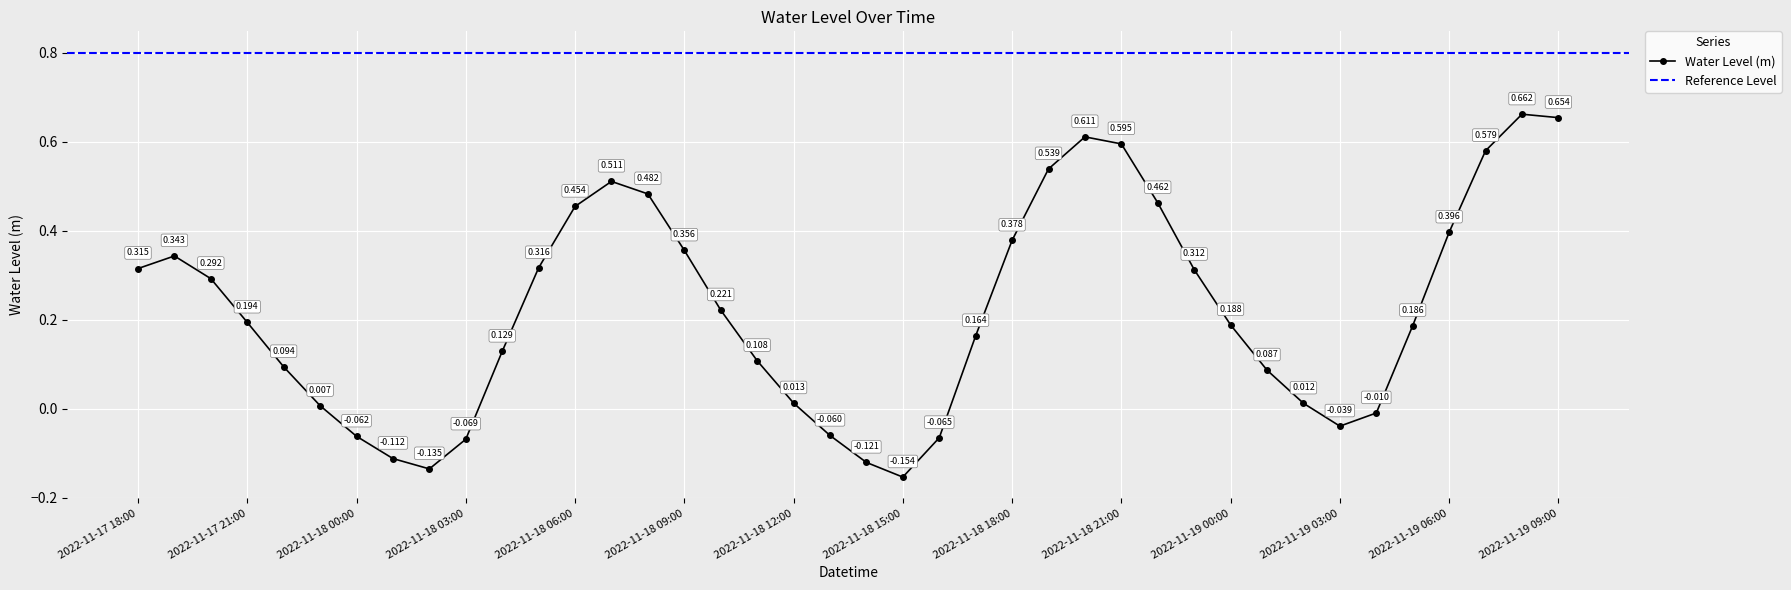

At which category does the data reach its first local valley?

2022-11-18 02:00